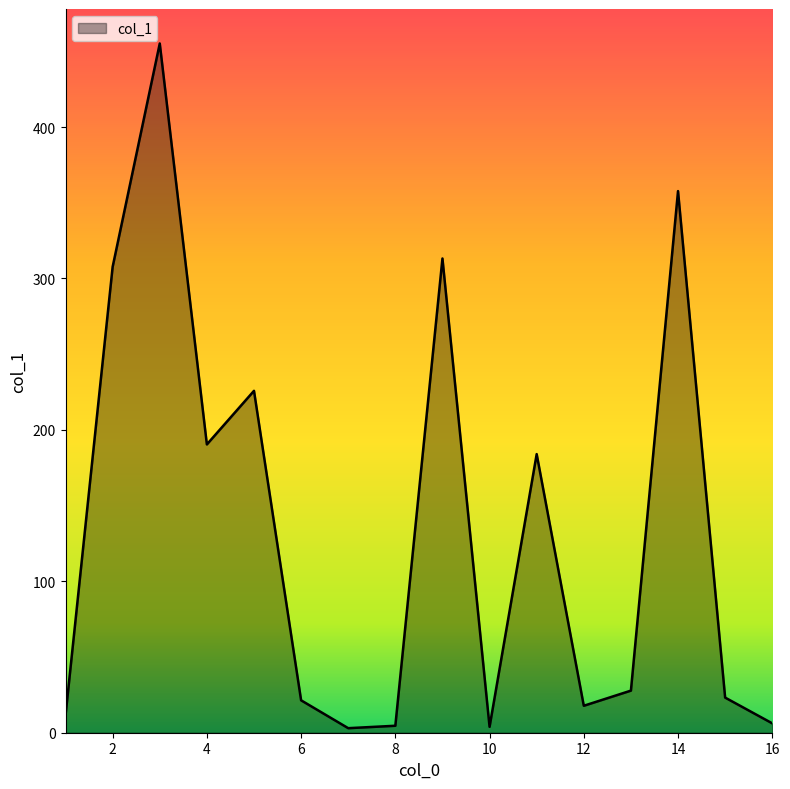

What is the difference between the maximum and minimum values?

452.2